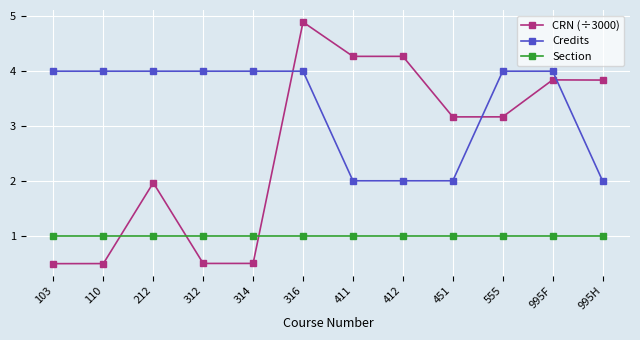

At 995H, list the series in order from smallest to largest.

Section, Credits, CRN (÷3000)